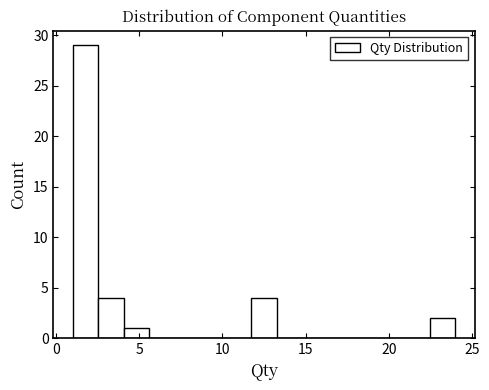

Read against the x-axis, roughly where is the centre of the tallest bar?

2.0